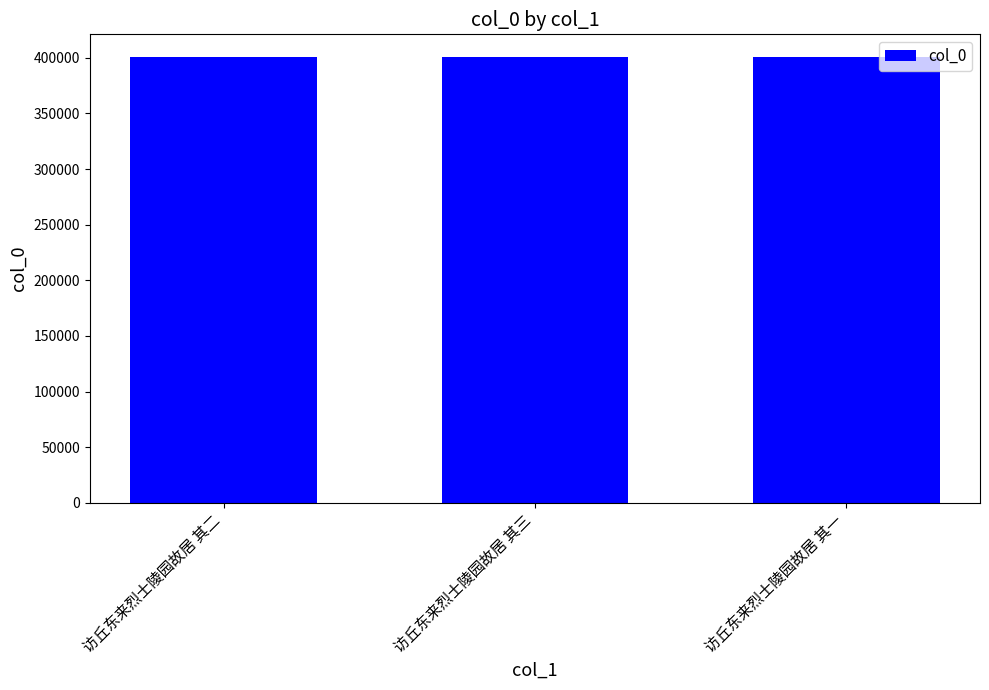

What is the value of the 1st bar from the left?

401025